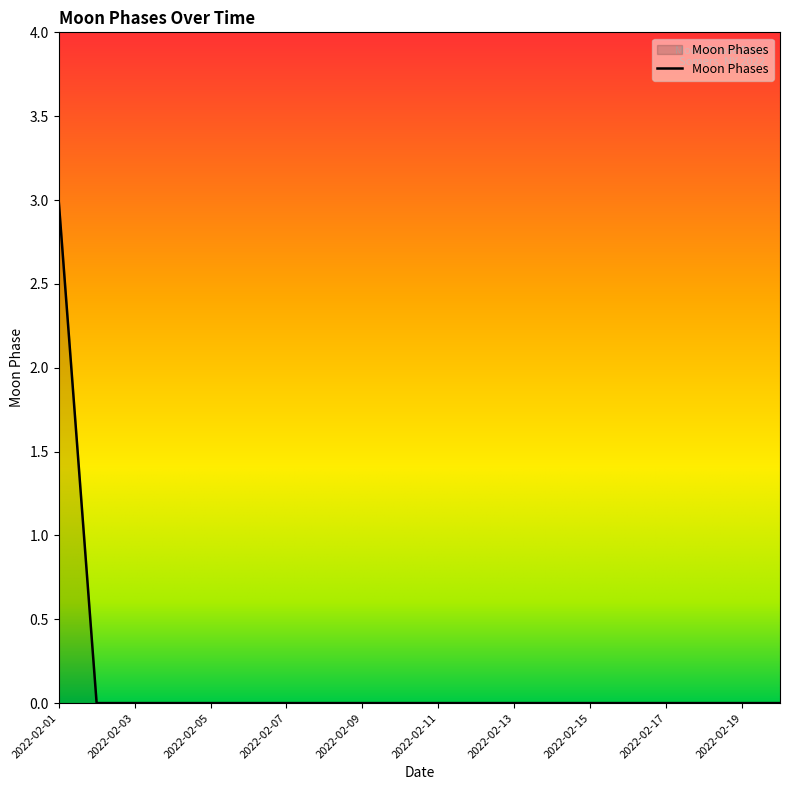

What is the difference between the maximum and minimum values?

3